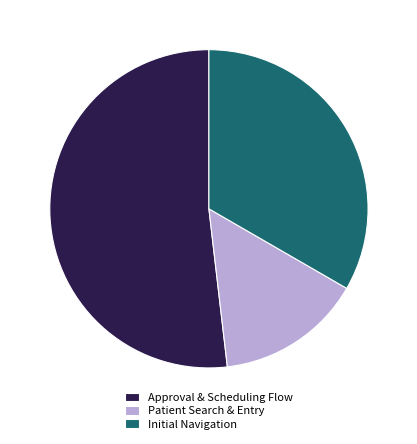

Which slice is the largest?

Approval & Scheduling Flow